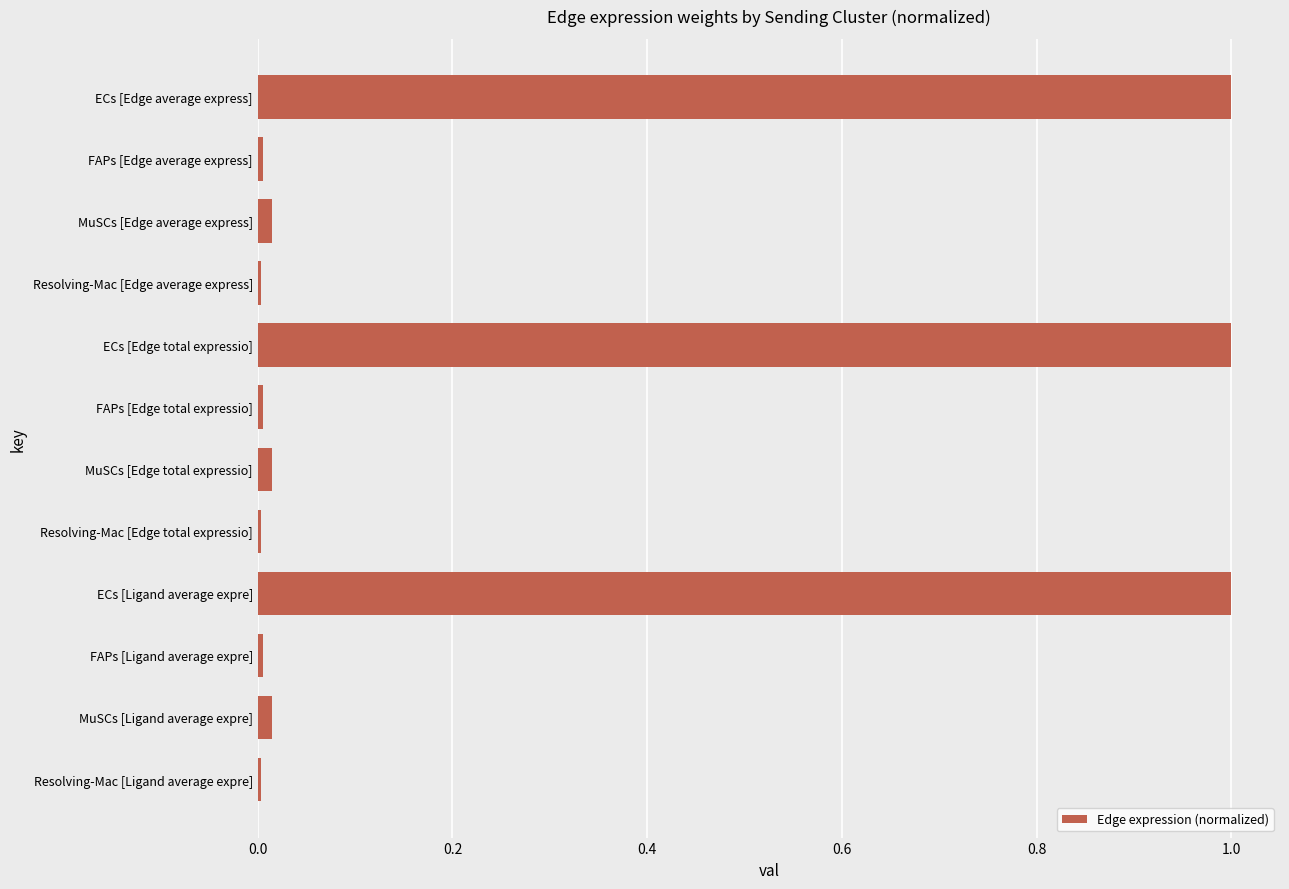

What is the maximum value shown in the chart?

1.0